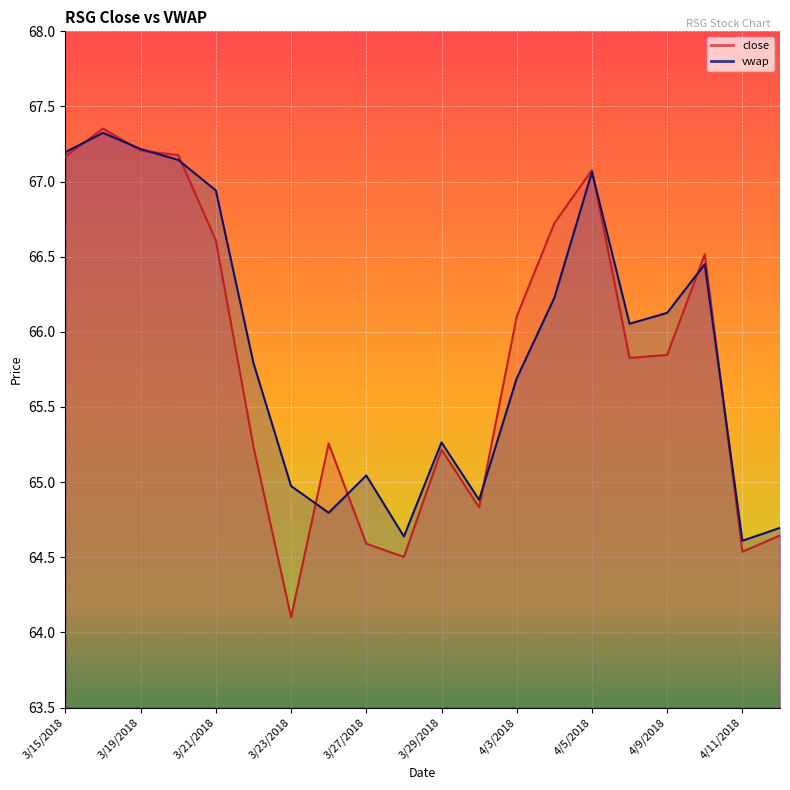

At 4/11/2018, list the series in order from largest to smallest.

vwap, close